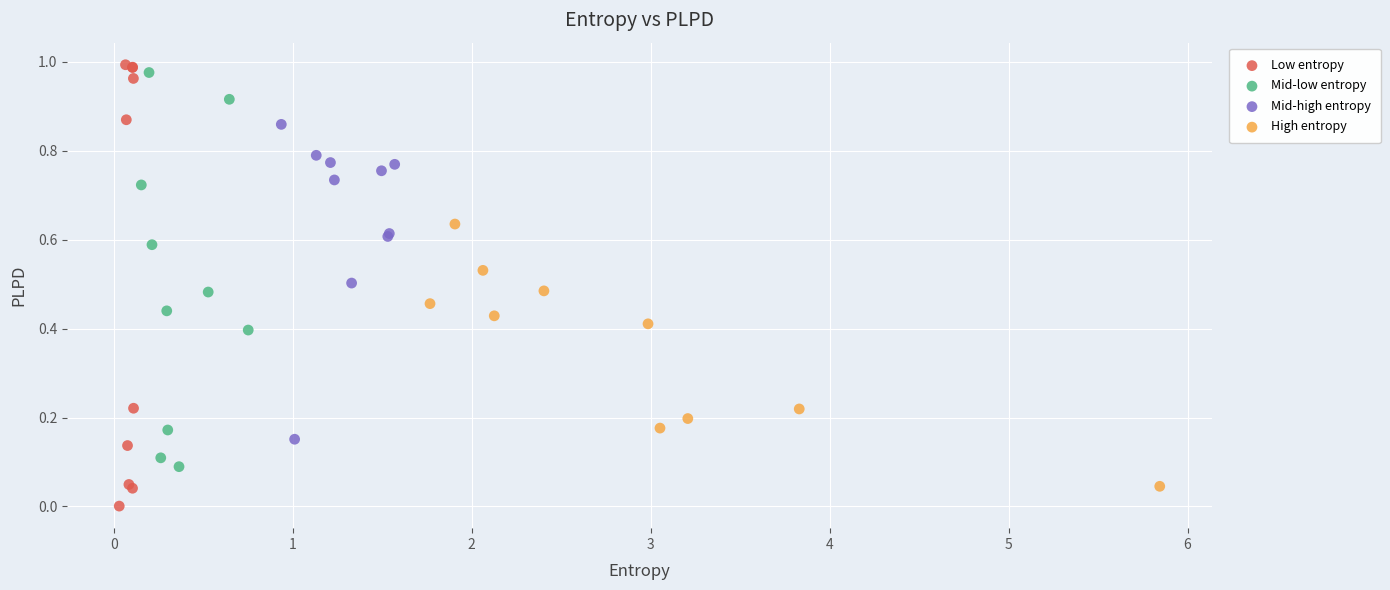

Which series has the widest spread of Y values?

Low entropy